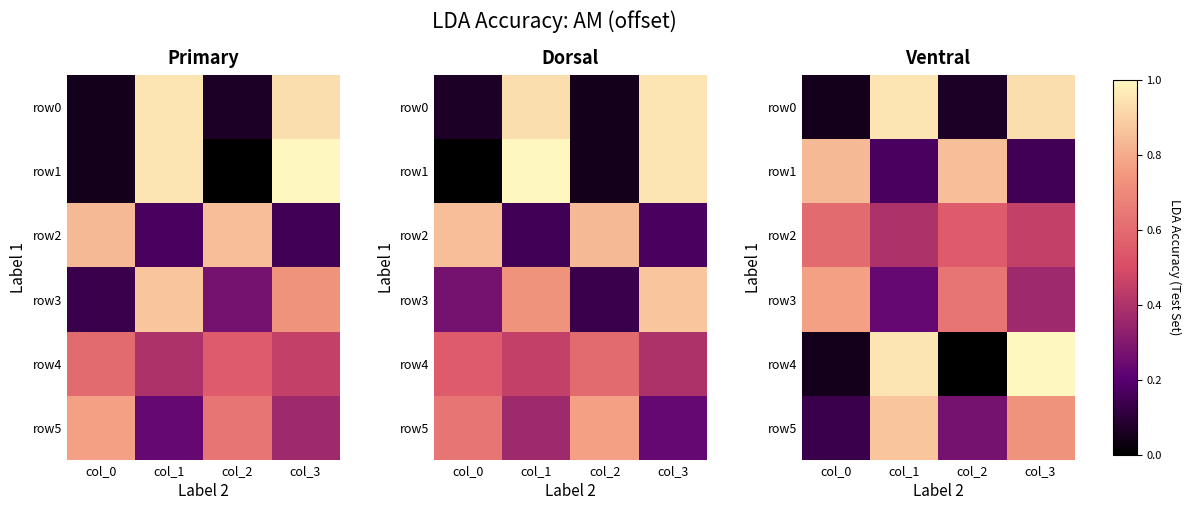

What is the average value of the row0 series?

0.5